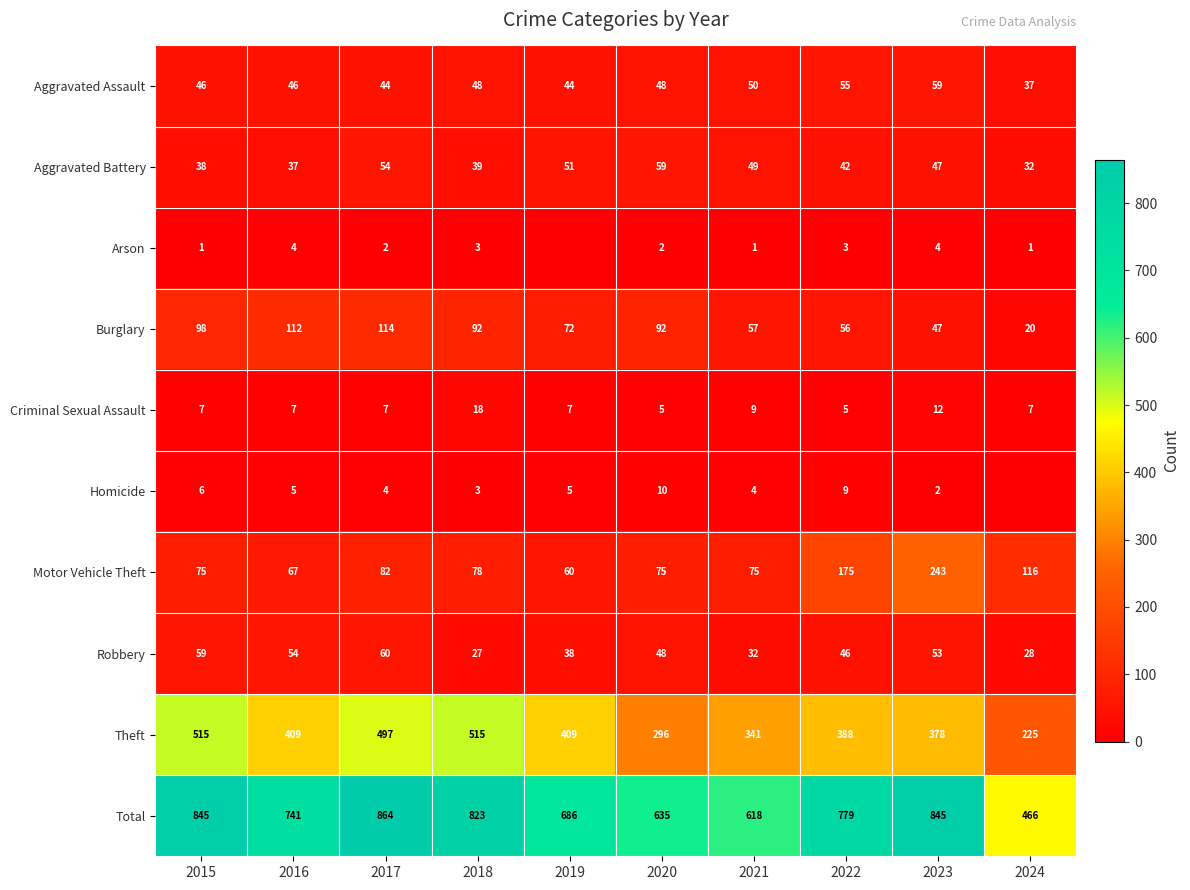

At 2022, list the series in order from smallest to largest.

Arson, Criminal Sexual Assault, Homicide, Aggravated Battery, Robbery, Aggravated Assault, Burglary, Motor Vehicle Theft, Theft, Total